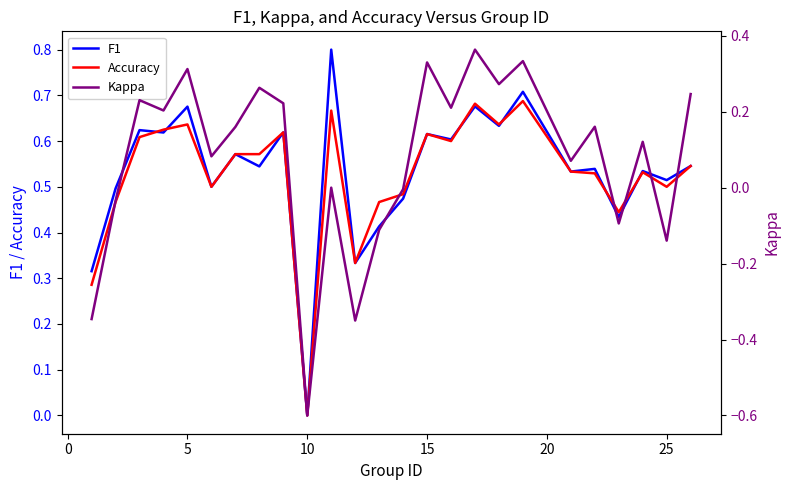

At which label does F1 reach its minimum?

10